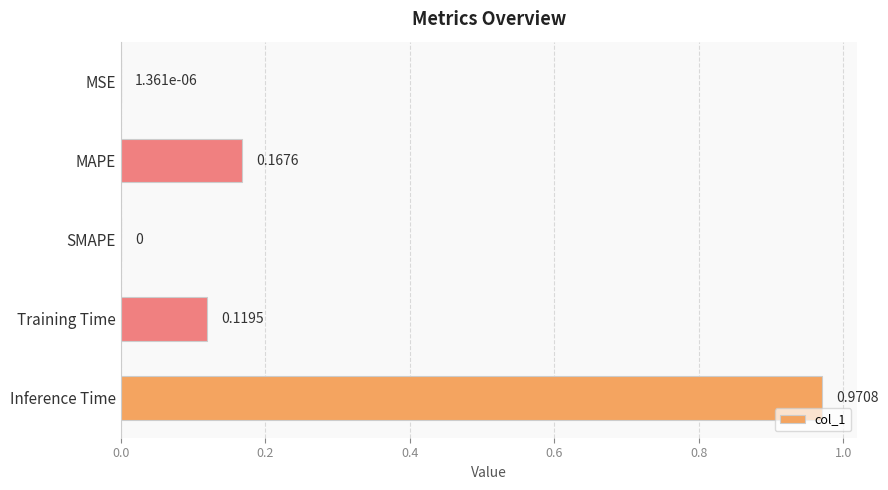

What is the sum of all values?

1.3